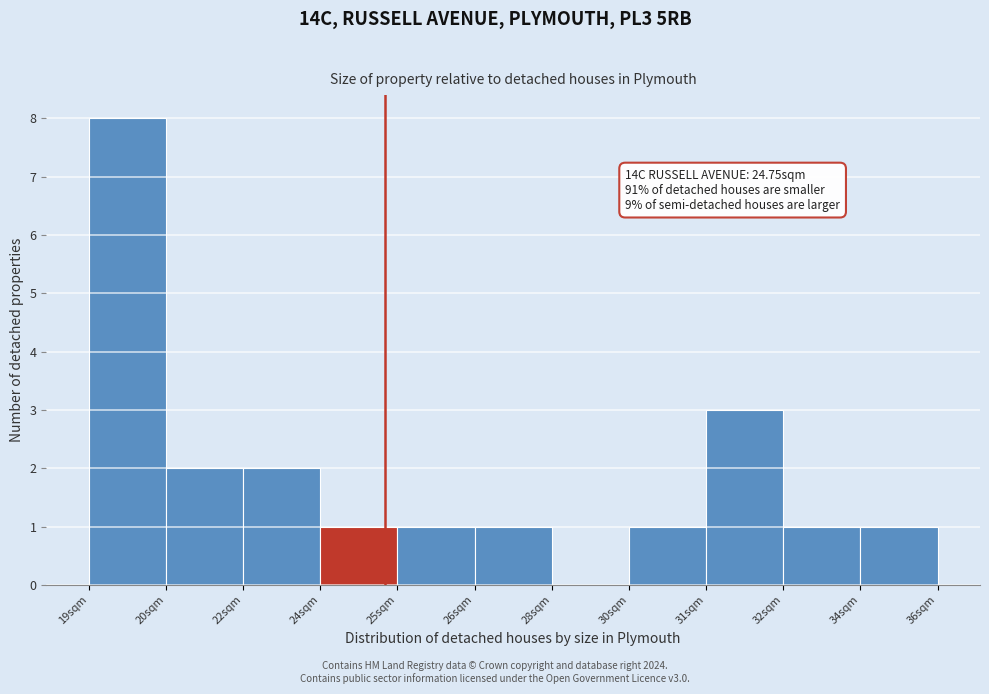

Reading left to right, transcribe all the data shown in this chart.

19sqm=8	20sqm=2	22sqm=2	24sqm=1	25sqm=1	26sqm=1	28sqm=0	30sqm=1	31sqm=3	32sqm=1	34sqm=1